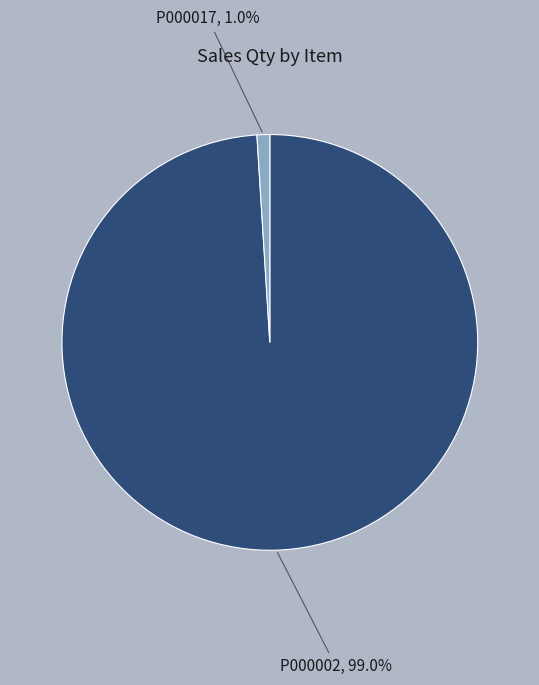

How many segments does this pie chart have?

2